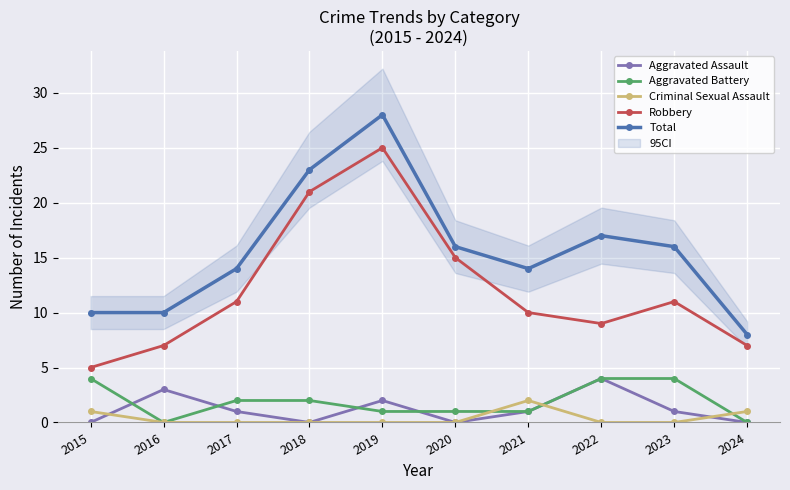

How many values in the Robbery series are below 11?

5